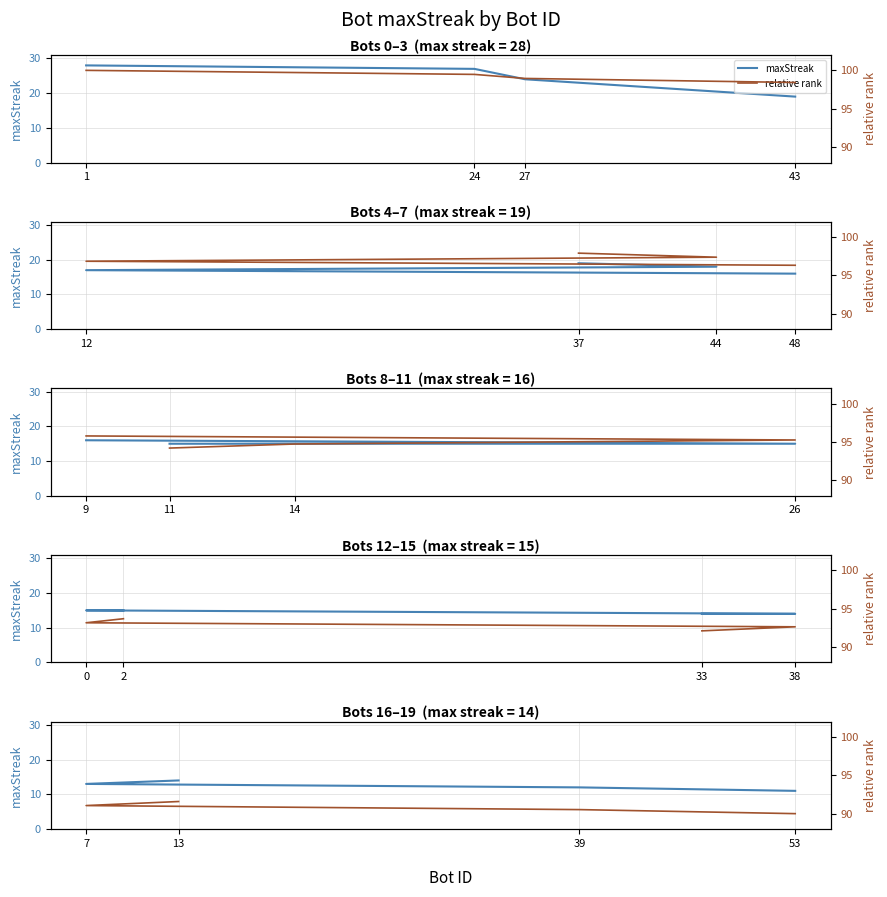

Is the value of maxStreak at 7 greater than the value of relative rank at 13?

No